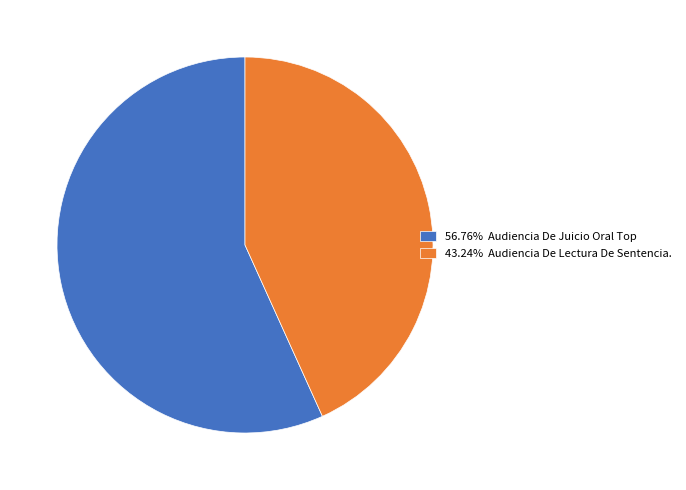

Is there a majority slice in this chart?

Yes